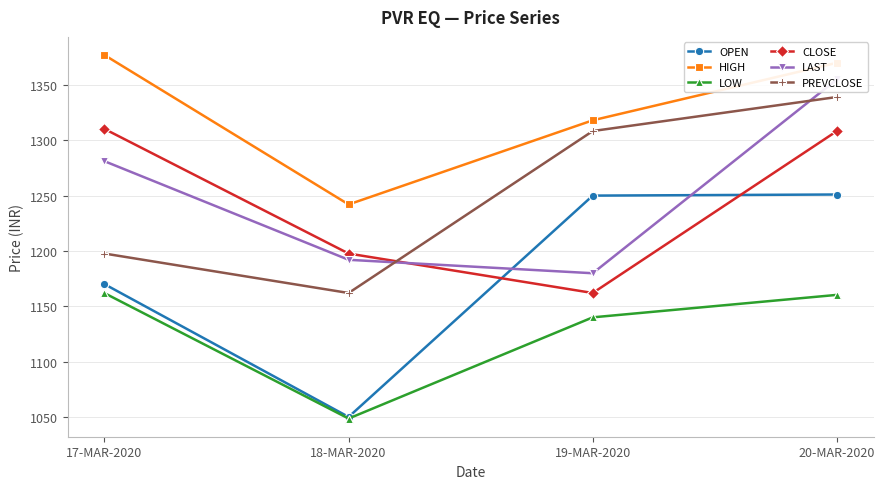

Count the number of data series in this chart.

6